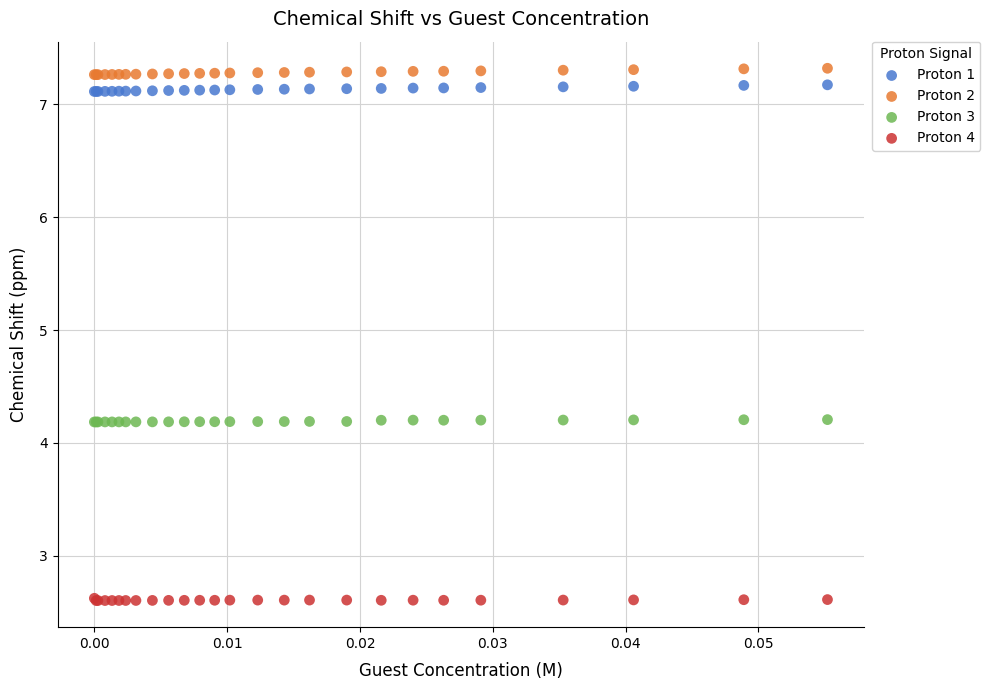

Which series contains the lowest Y value?

Proton 4